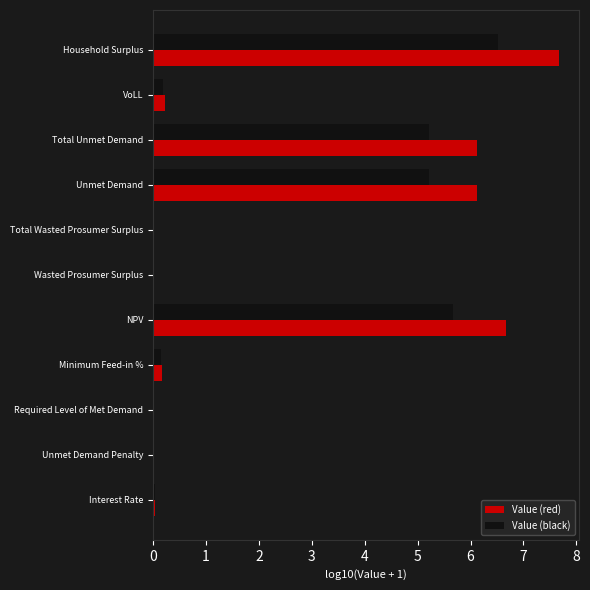

How many data points does each series have?

11